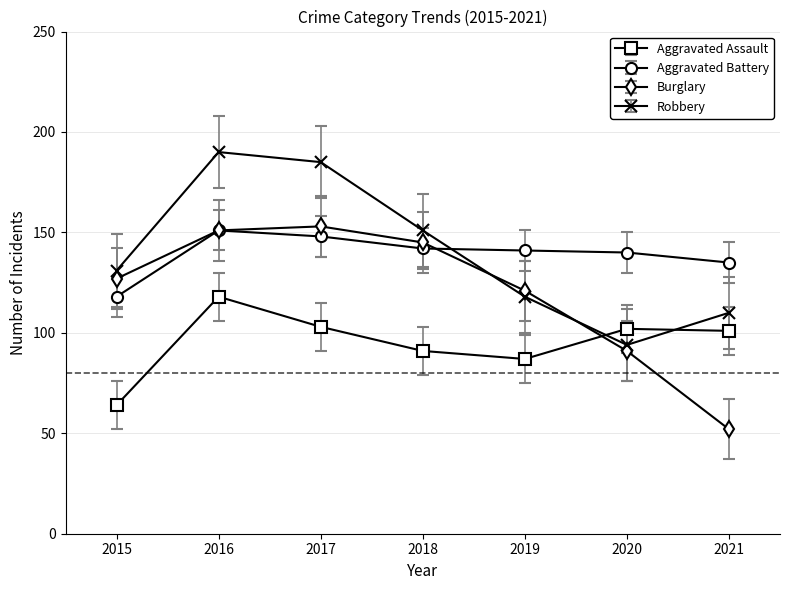

In Burglary, how many points are higher than both neighbors (excluding endpoints)?

1